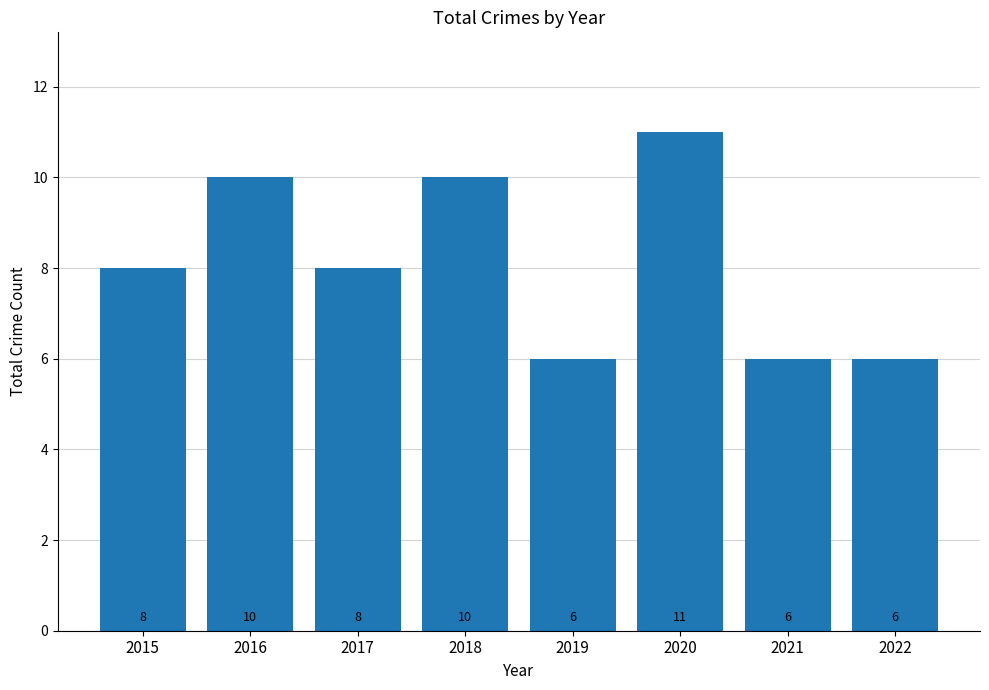

True or false: the data shows 18 at 2020.

False